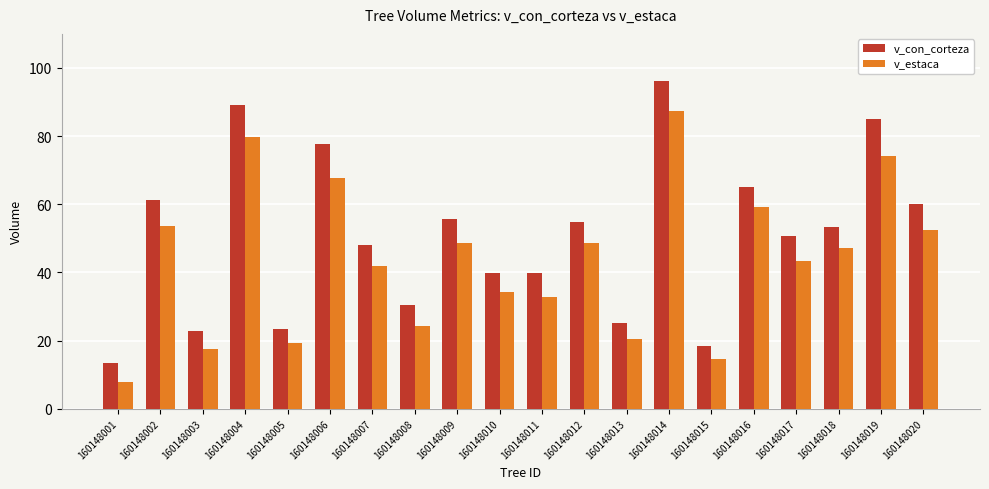

What is the average value of the v_con_corteza series?

50.5